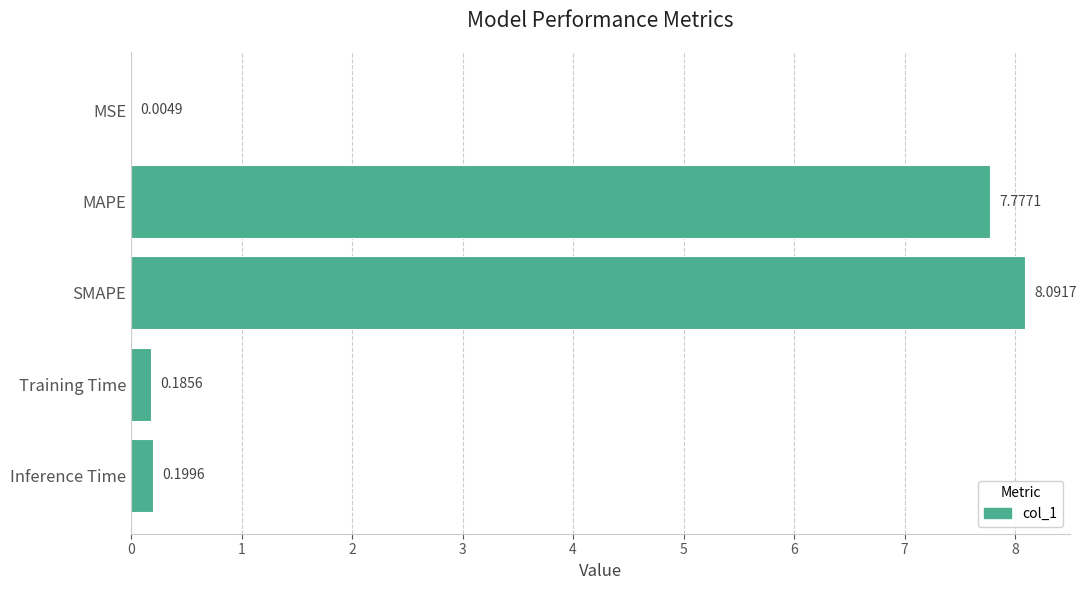

At which label is the value closest to 4?

MAPE